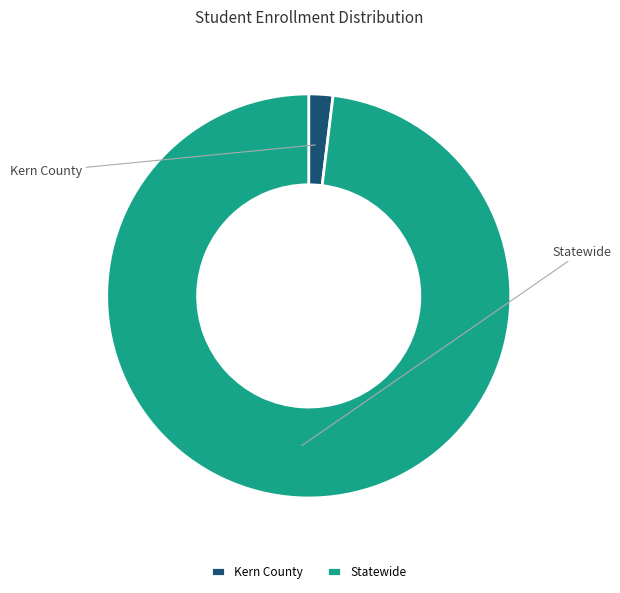

The Kern County slice represents 16% of the pie. True or false?

False